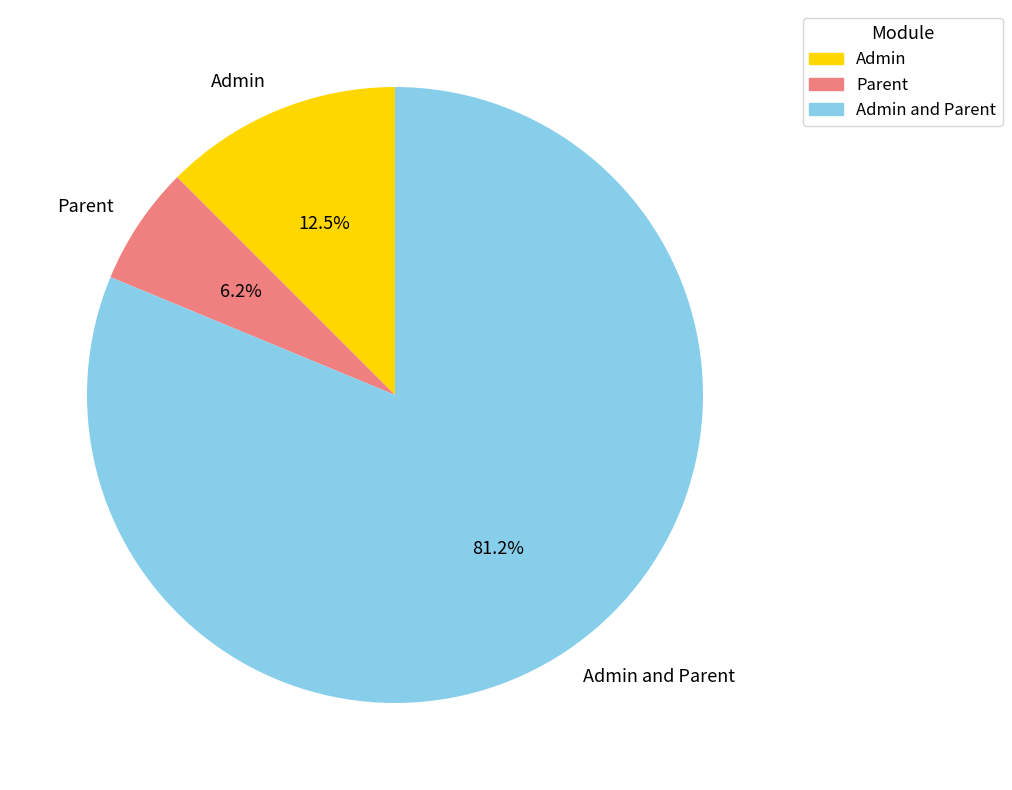

Which slice is the smallest?

Parent